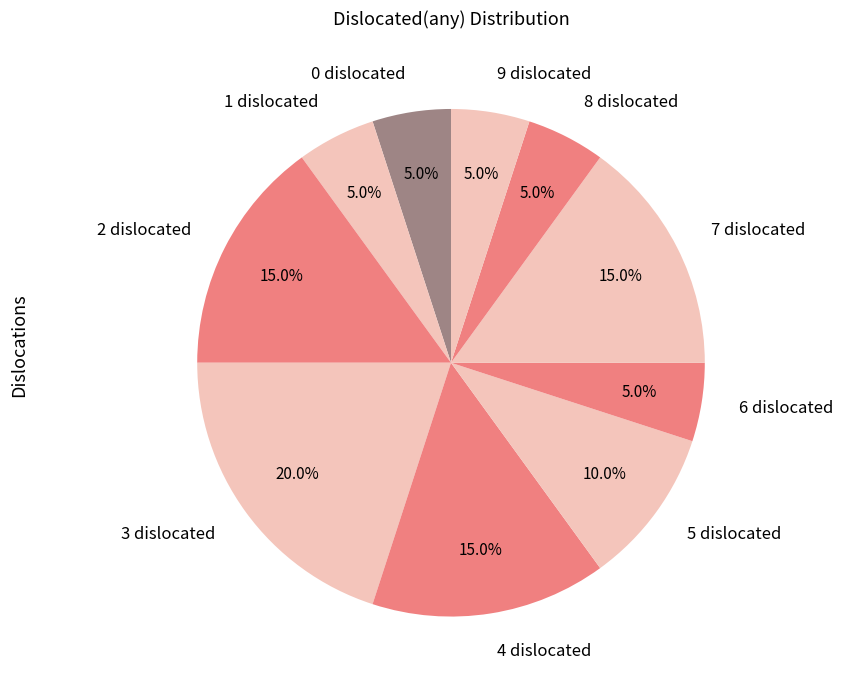

What is the ratio of the value at 9 dislocated to the value at 8 dislocated?

1.0